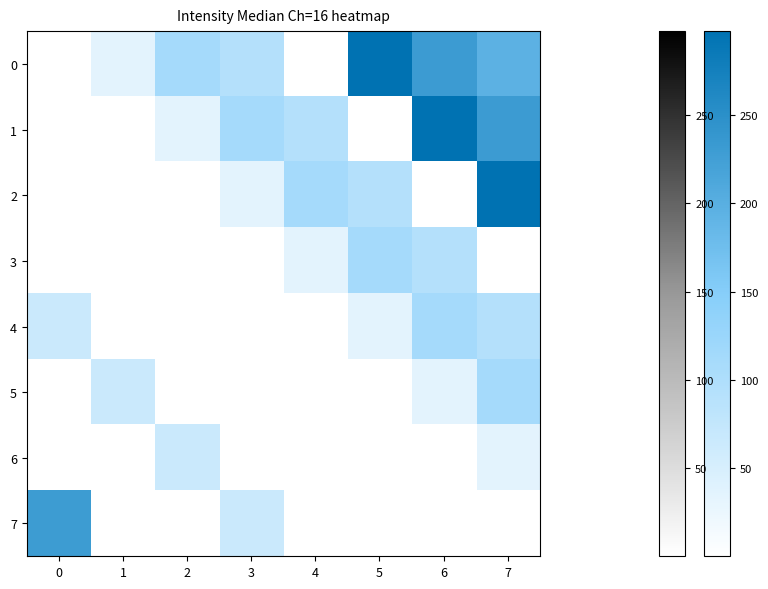

At 3, list the series in order from smallest to largest.

4, 3, 5, 6, 2, 7, 0, 1